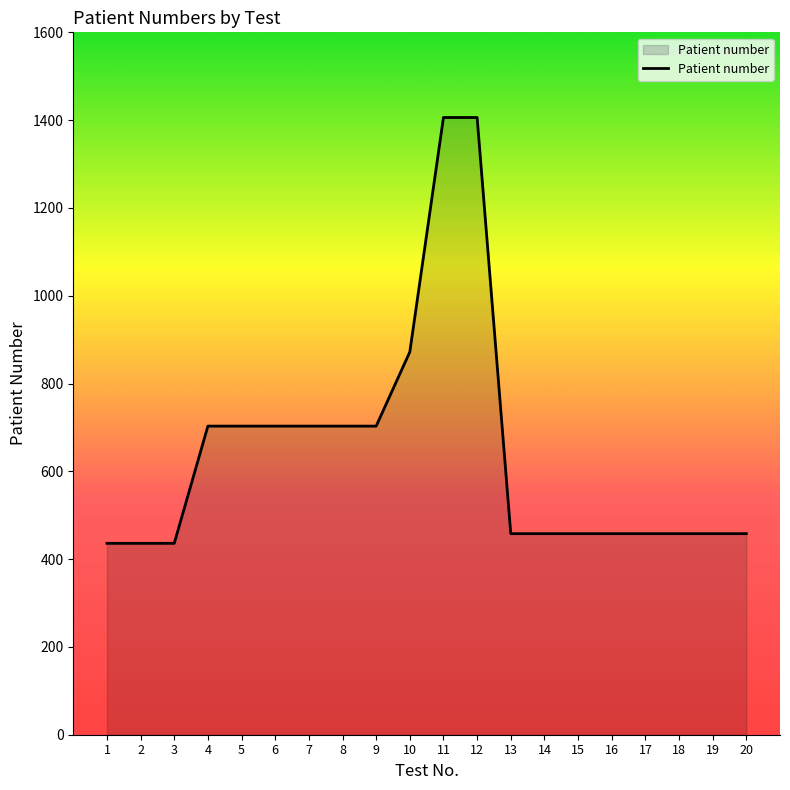

Does the chart display data point markers on the line(s)?

No